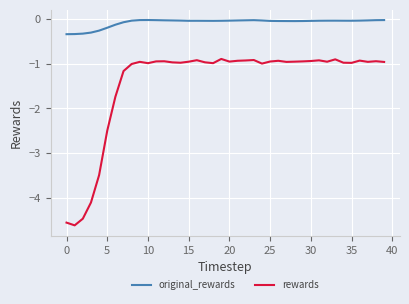

True or false: rewards and original_rewards cross at least once.

False